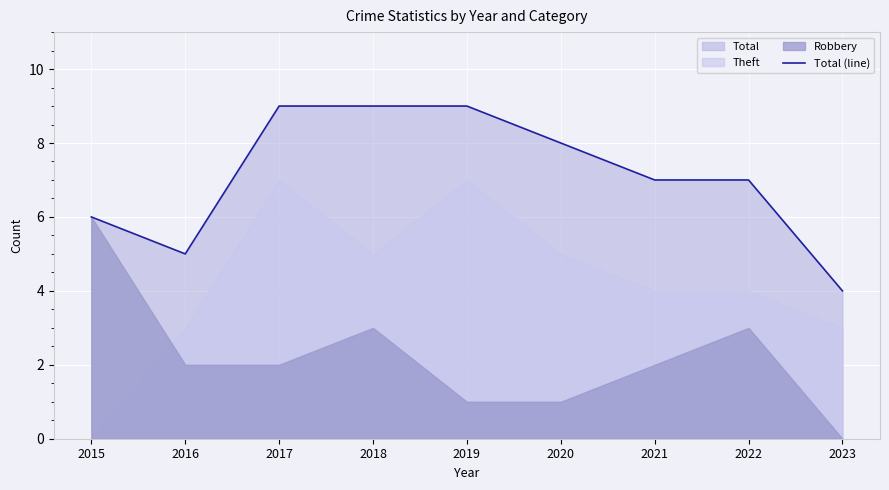

What is the maximum value shown in the chart?

9